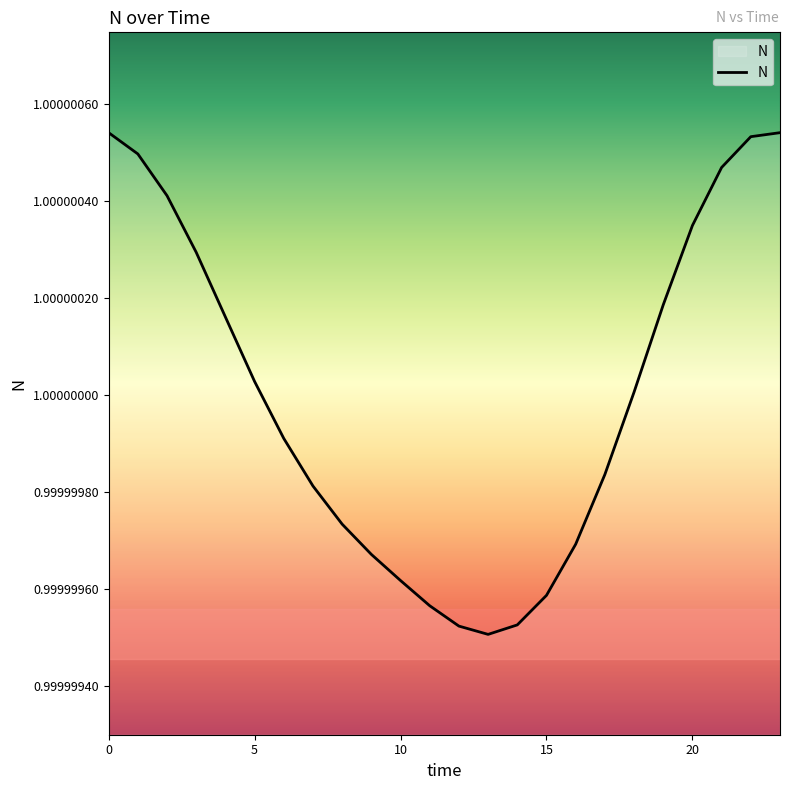

What is the label of the 8th point from the right?

16